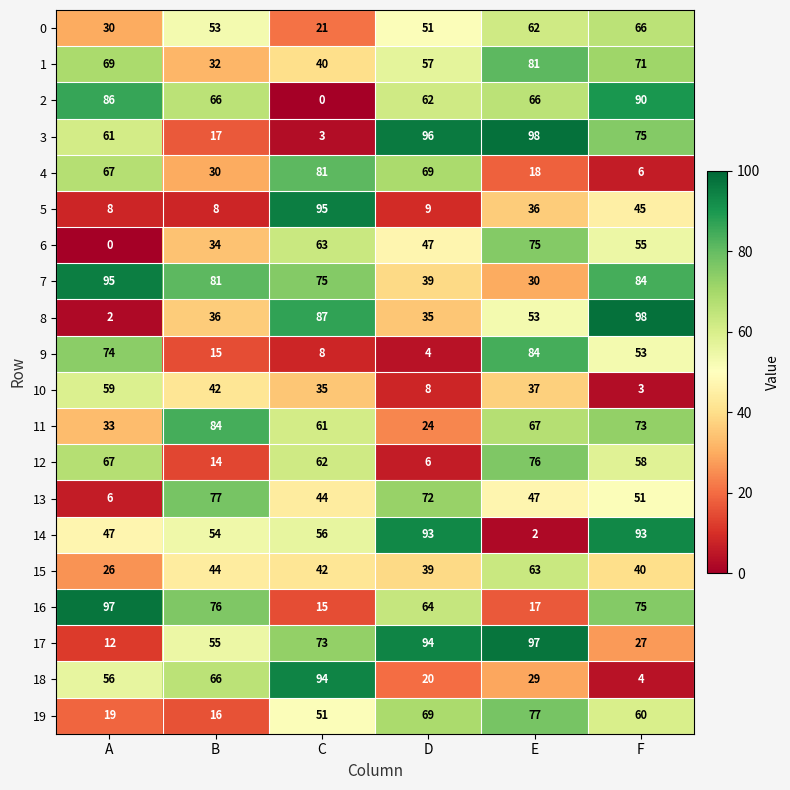

Which category has the highest value in the 17 series?

E